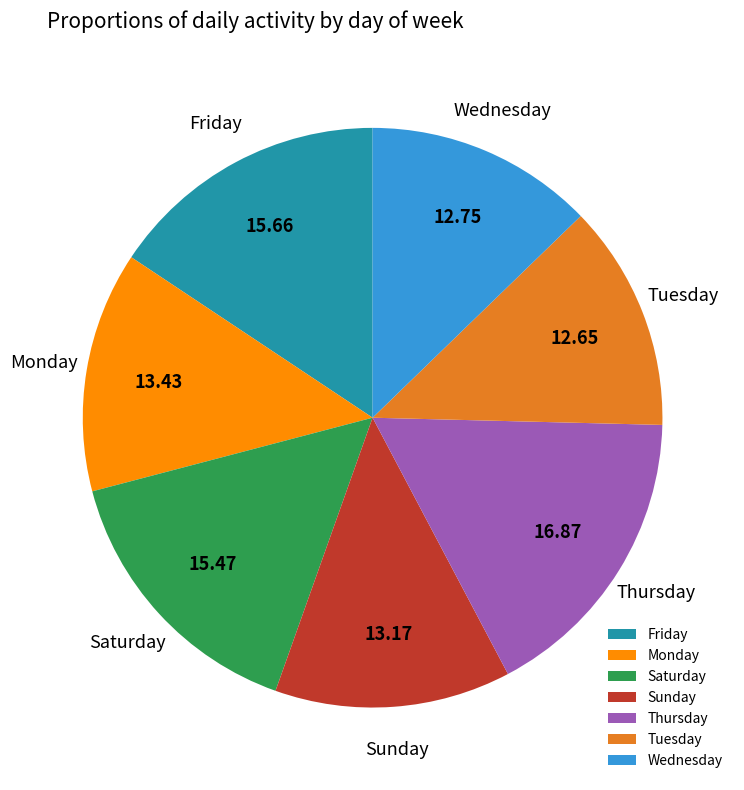

Is Saturday the majority of the pie?

No